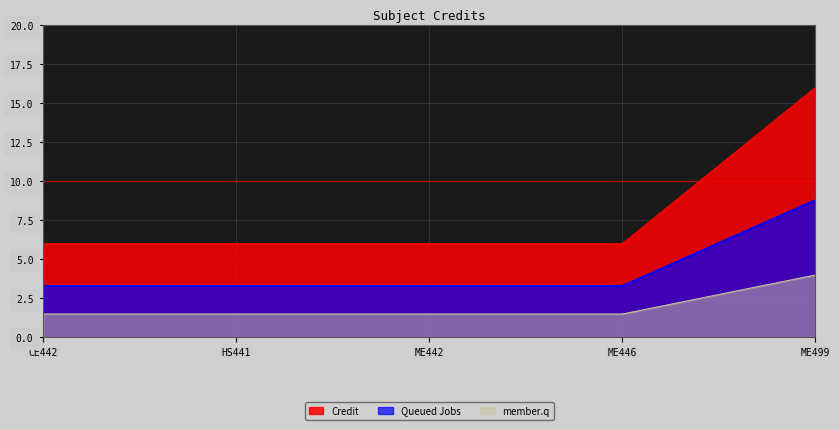

What is the maximum value for Credit?

16.0